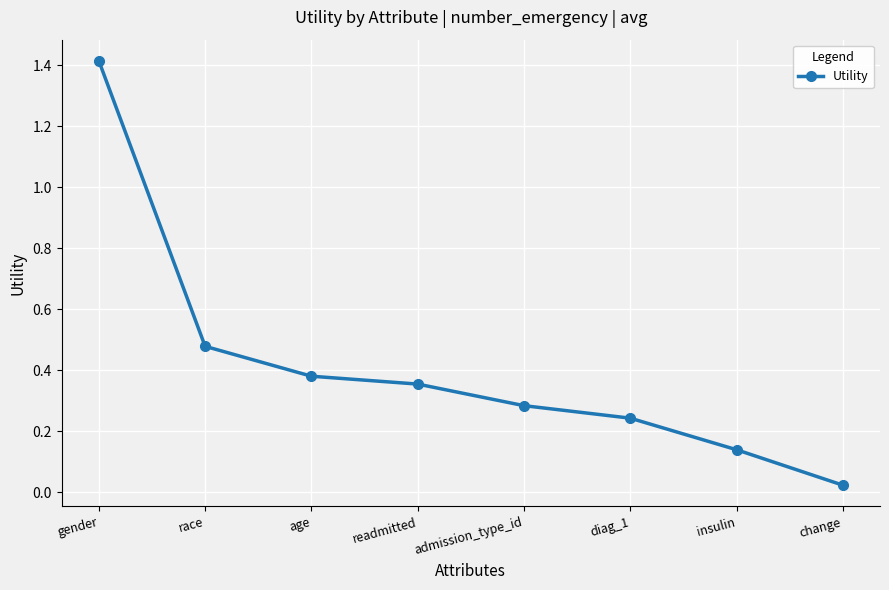

What is the difference between the maximum and second lowest values?

1.3